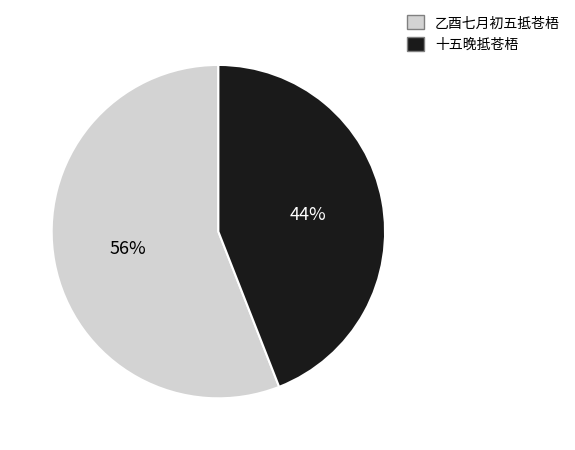

How many segments does this pie chart have?

2